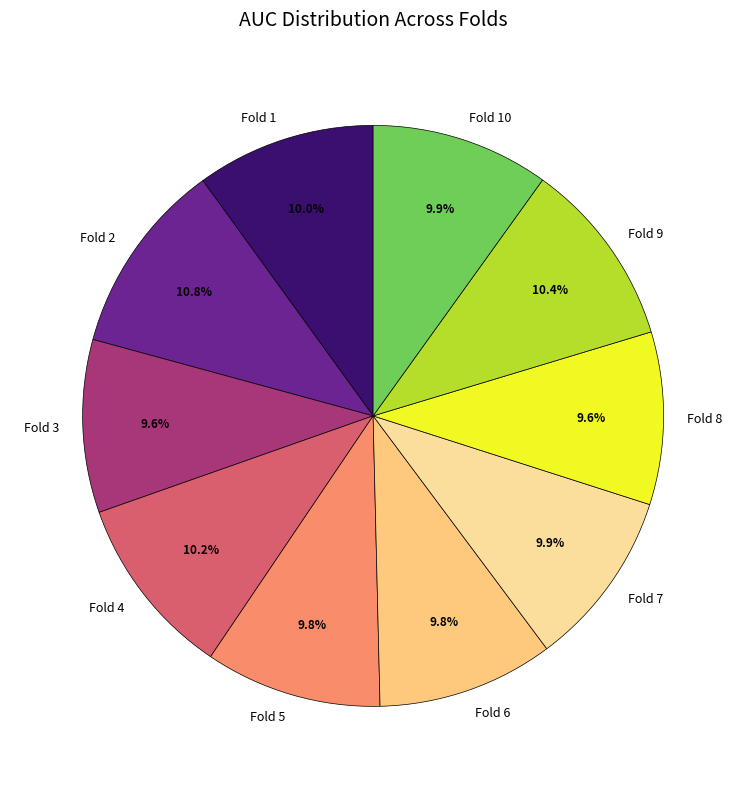

Is there a majority slice in this chart?

No